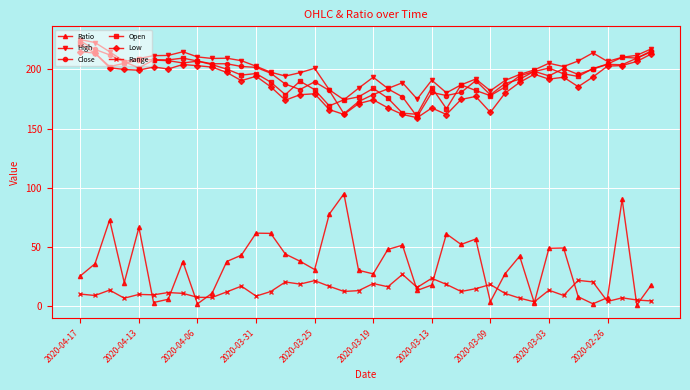

Does the chart display data point markers on the line(s)?

Yes